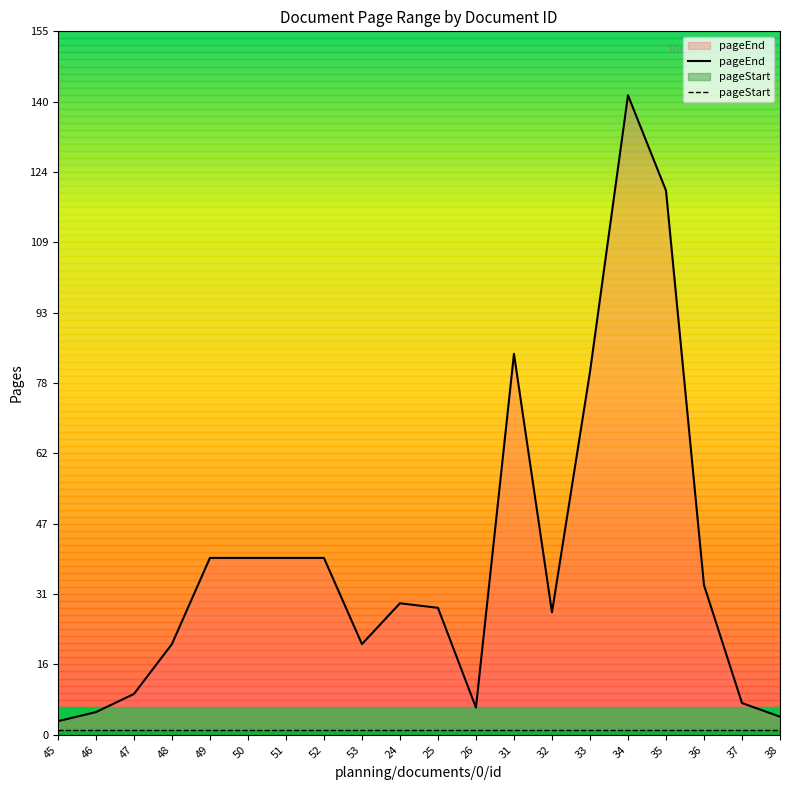

Which series has the largest total across all categories?

pageEnd